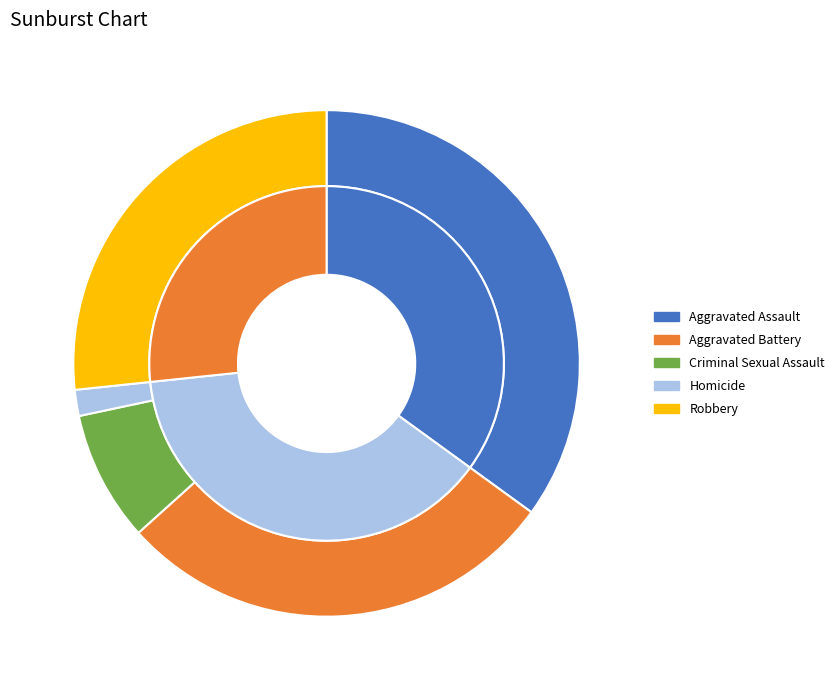

What is the smallest slice in the pie chart?

Homicide